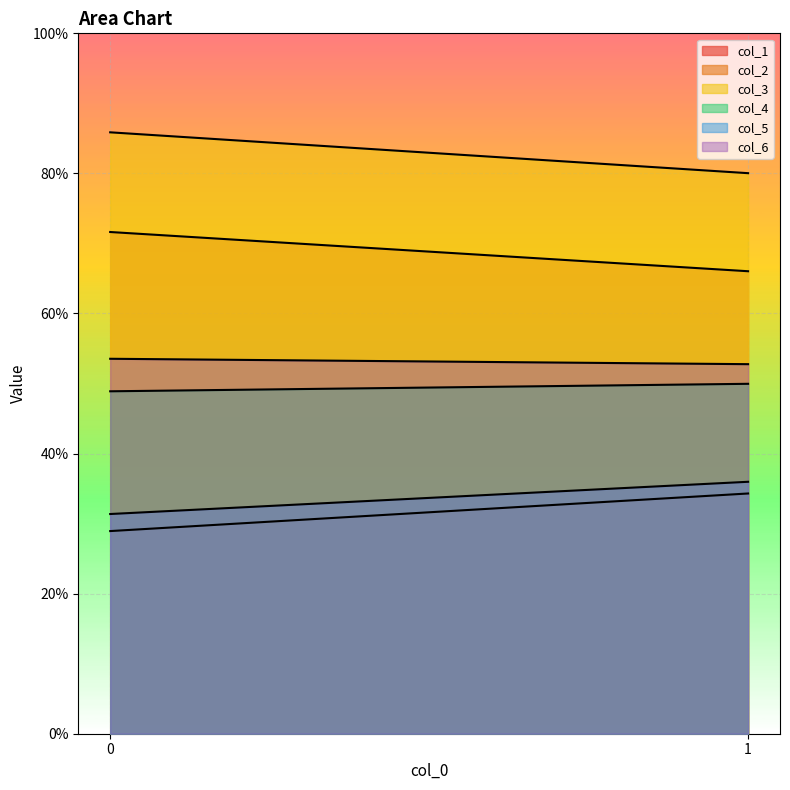

Which category has the lowest value in the col_3 series?

1